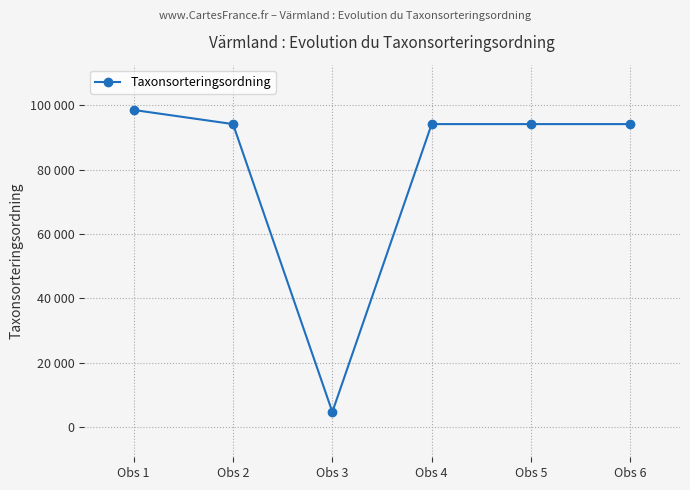

Is this an area chart (filled region under the line)?

No